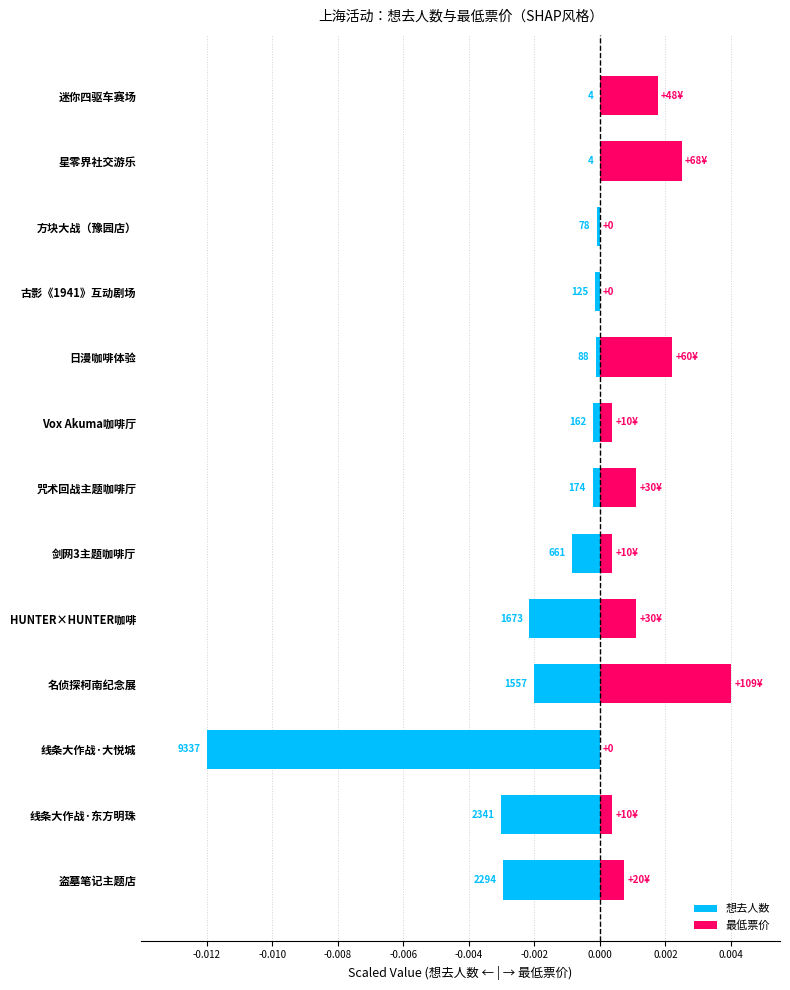

Is it true that 最低票价 equals 0.0 at HUNTER×HUNTER咖啡?

True